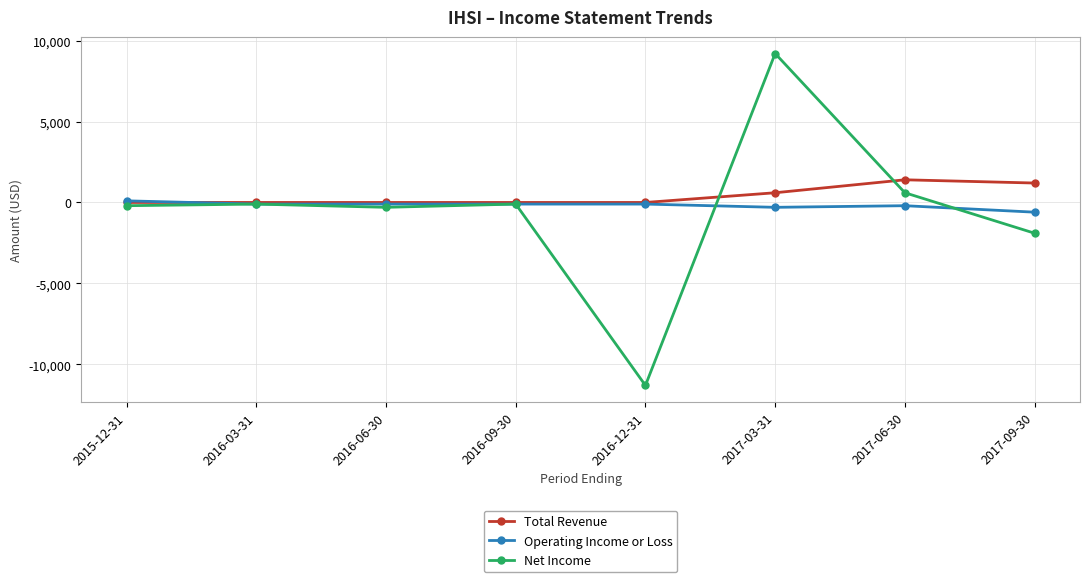

What is the total value across all series at 2016-06-30?

-400